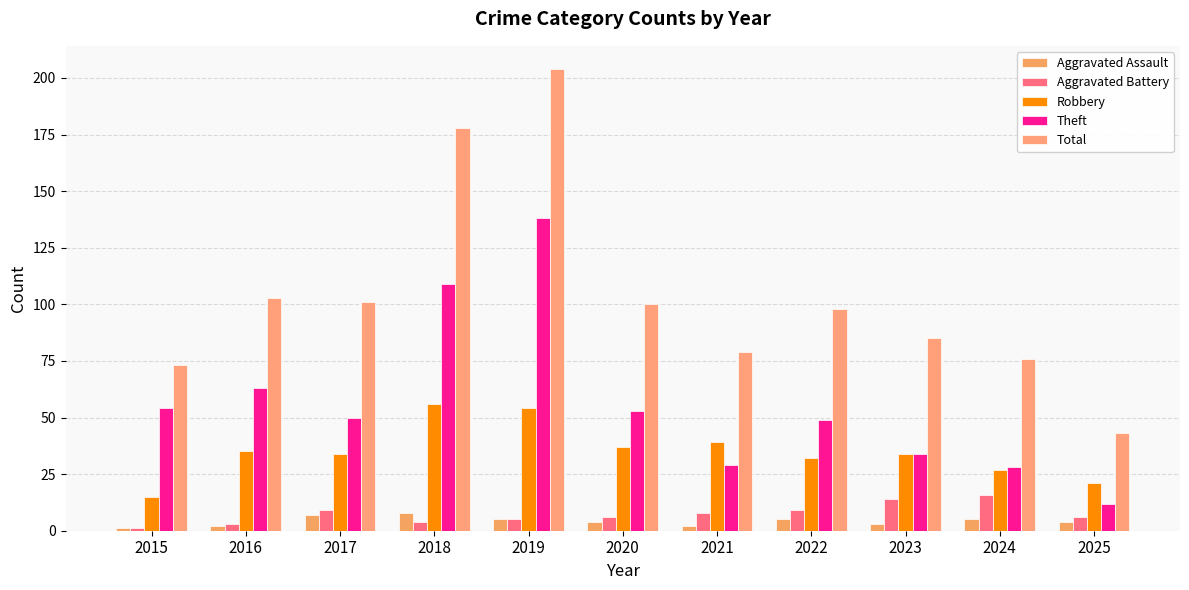

What is the minimum value for Robbery?

15